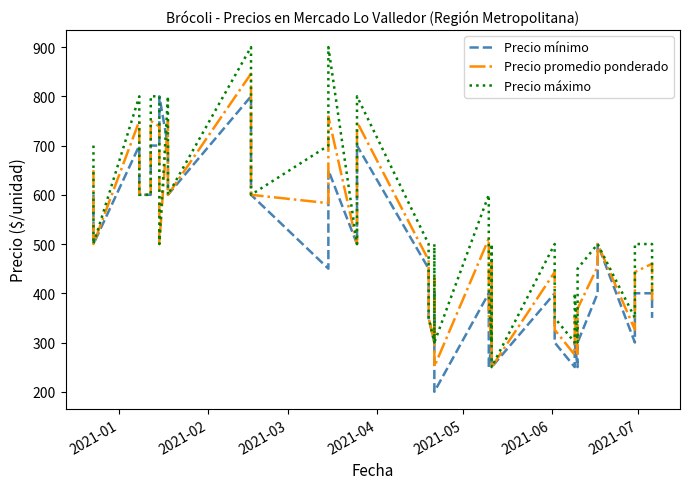

What is the sum of all Precio promedio ponderado values?

19586